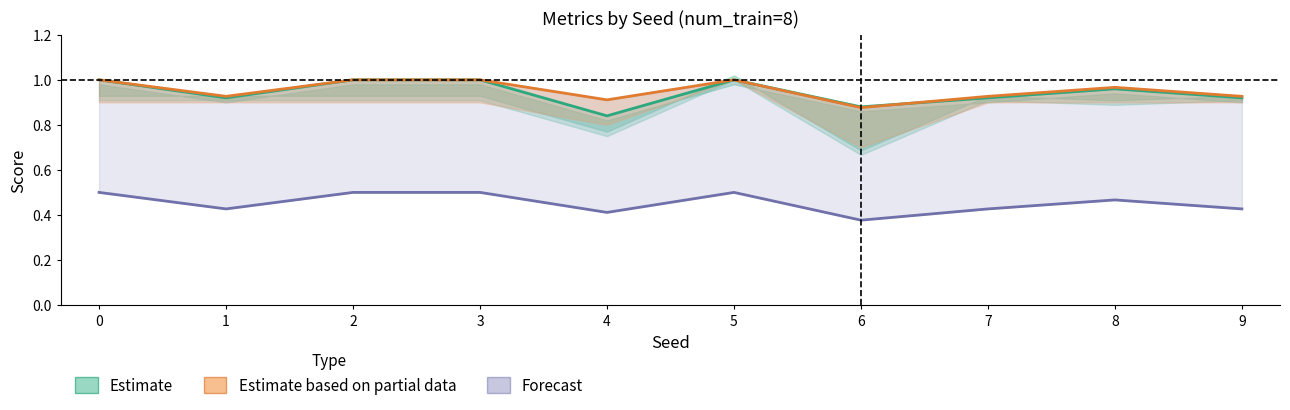

Where do Estimate and Estimate based on partial data first cross each other?

6 and 7